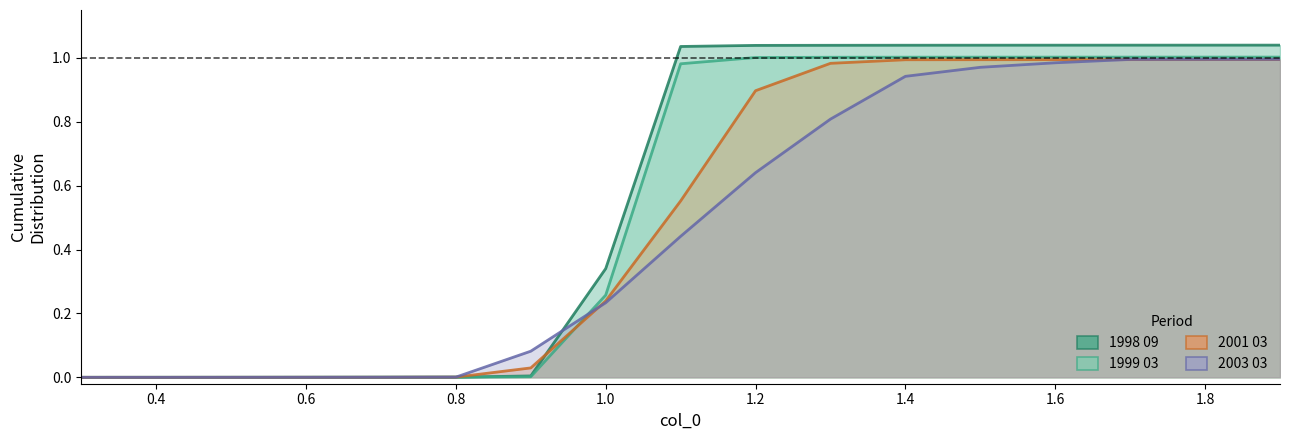

How many data points in 2001 03 are above 0?

16